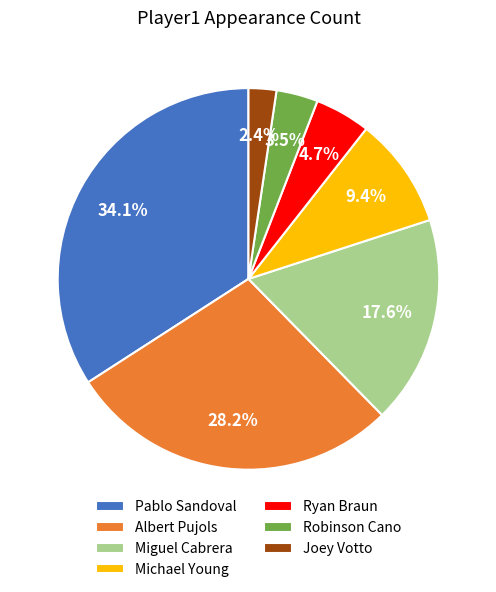

Which category has the smallest portion of the pie?

Joey Votto